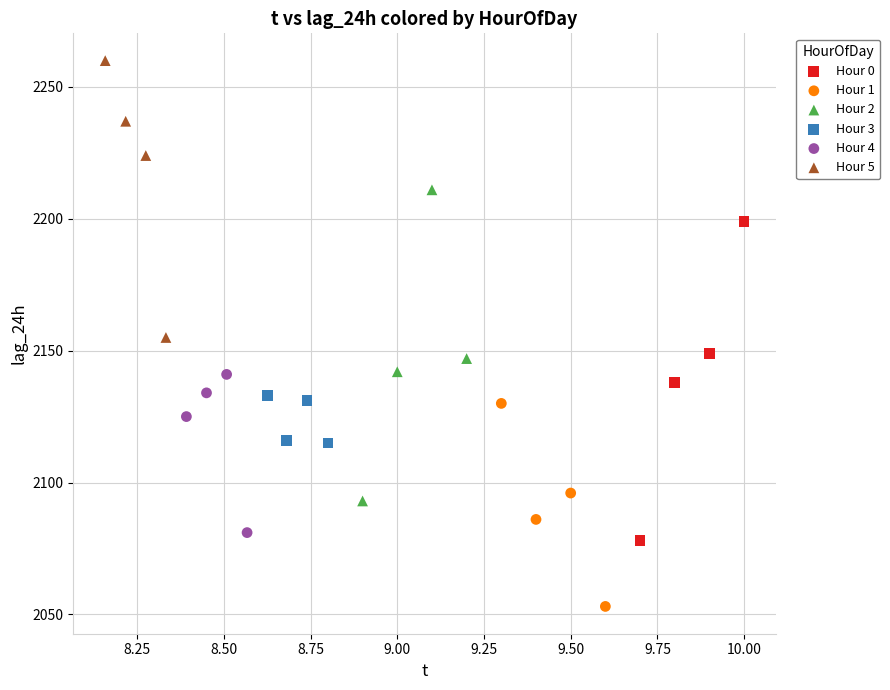

Which series reaches the minimum Y coordinate?

Hour 1